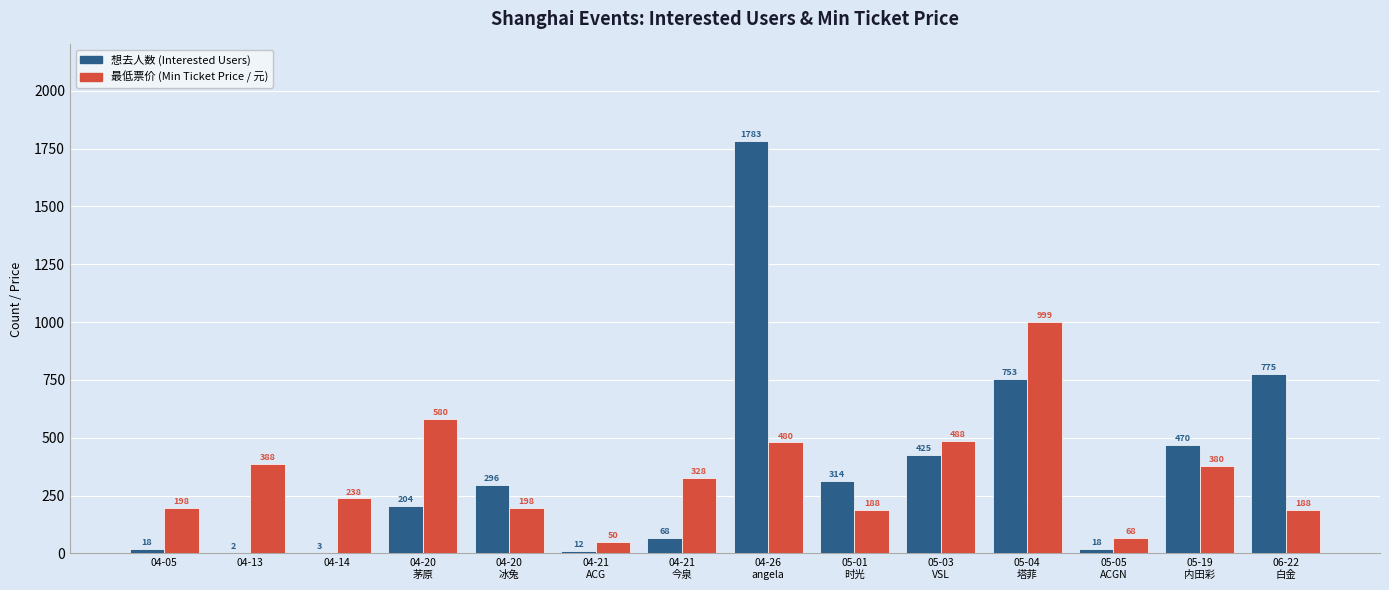

The value of 想去人数 (Interested Users) at 05-04
塔菲 is 753. True or false?

True